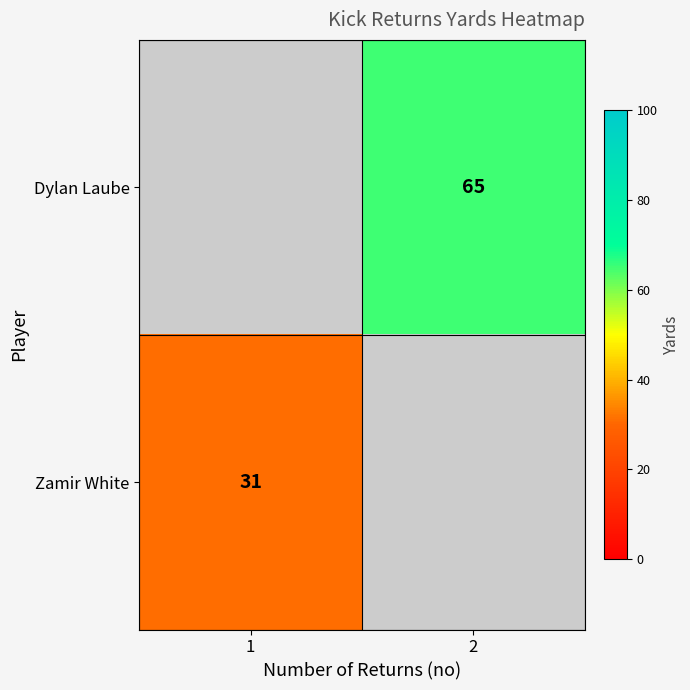

Which has a higher value, 1 or 2?

2